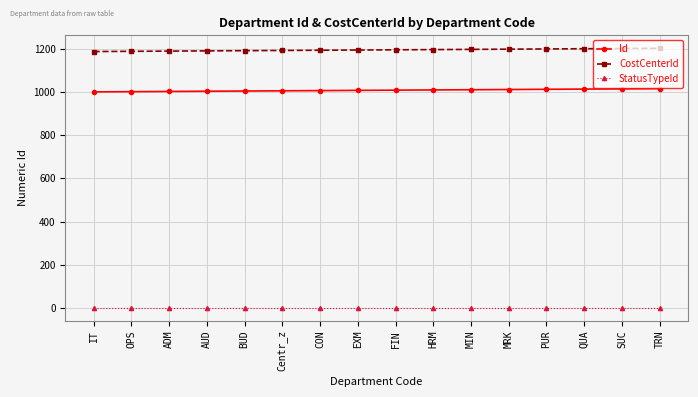

What is the sum of all StatusTypeId values?

16